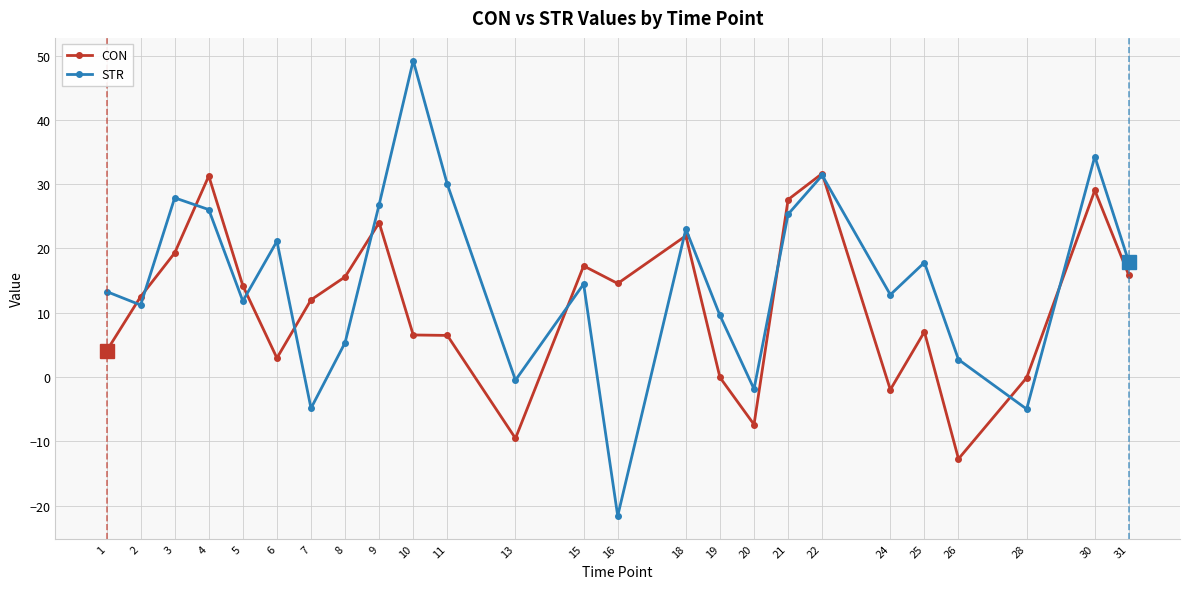

What is the sum of all CON values?

282.2